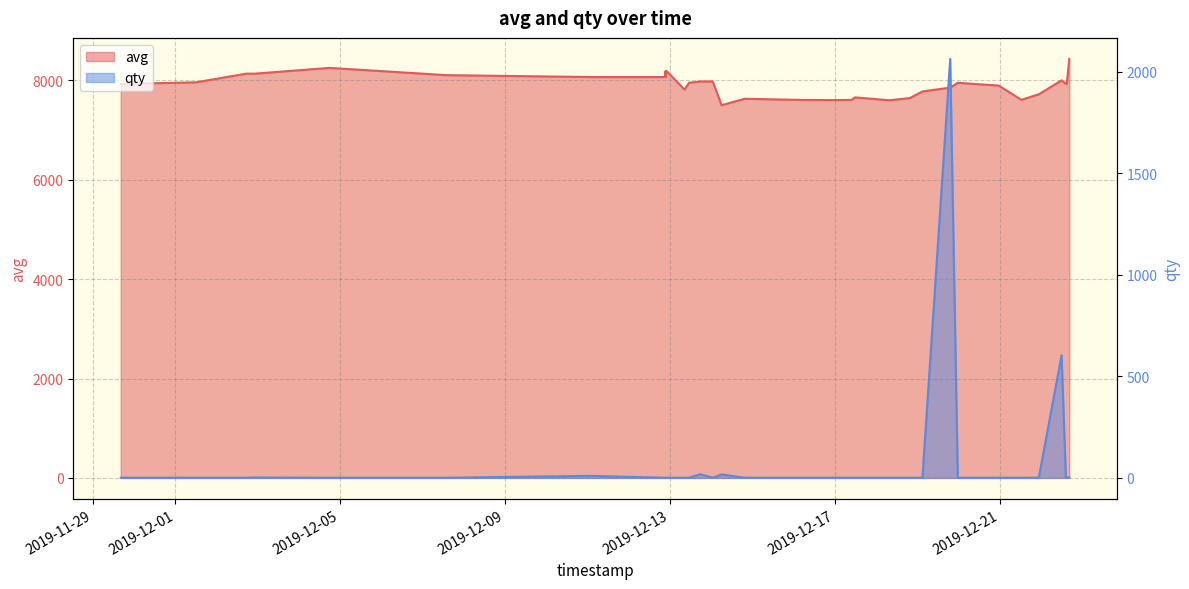

How many lines are shown in the chart?

2